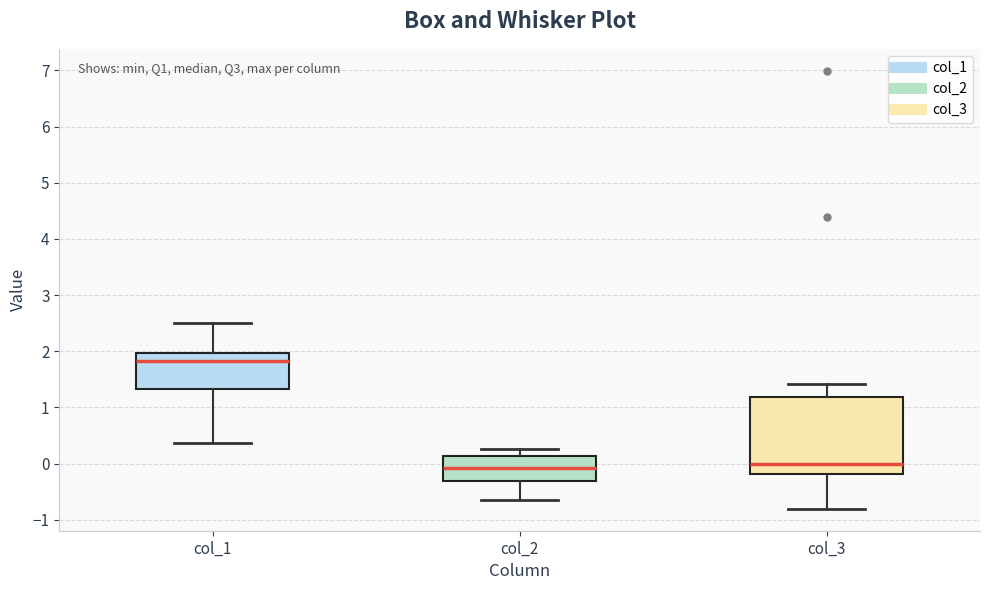

Comparing the boxes themselves (not the whiskers), which one is the tallest?

col_3